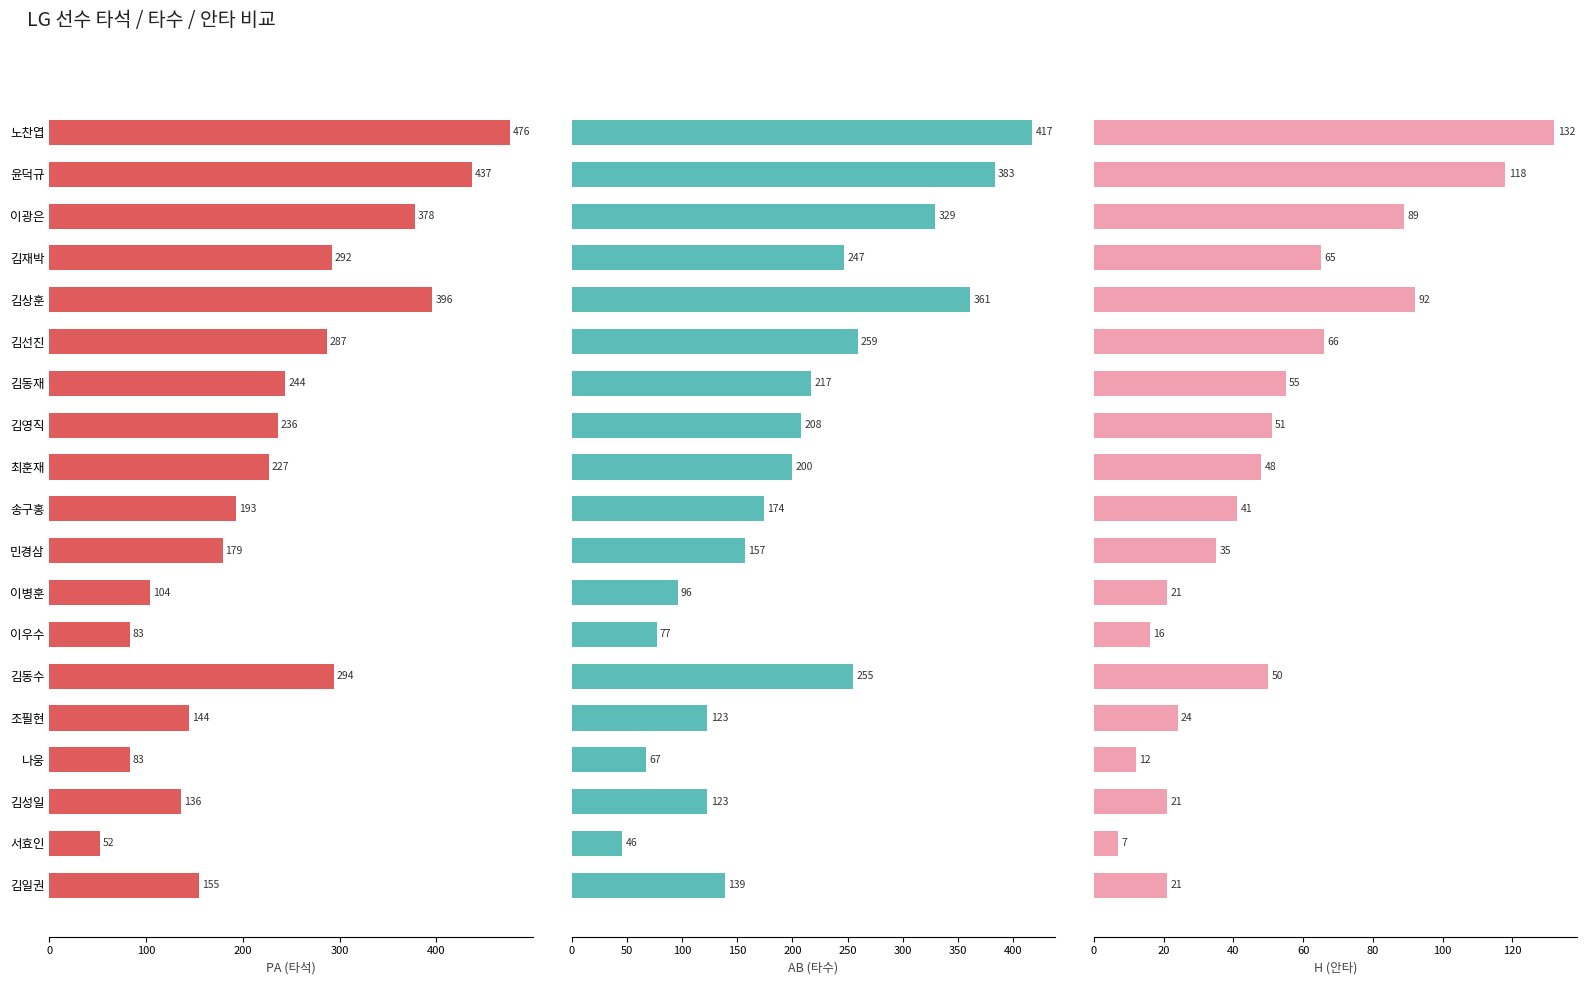

Which series has the largest total across all categories?

PA